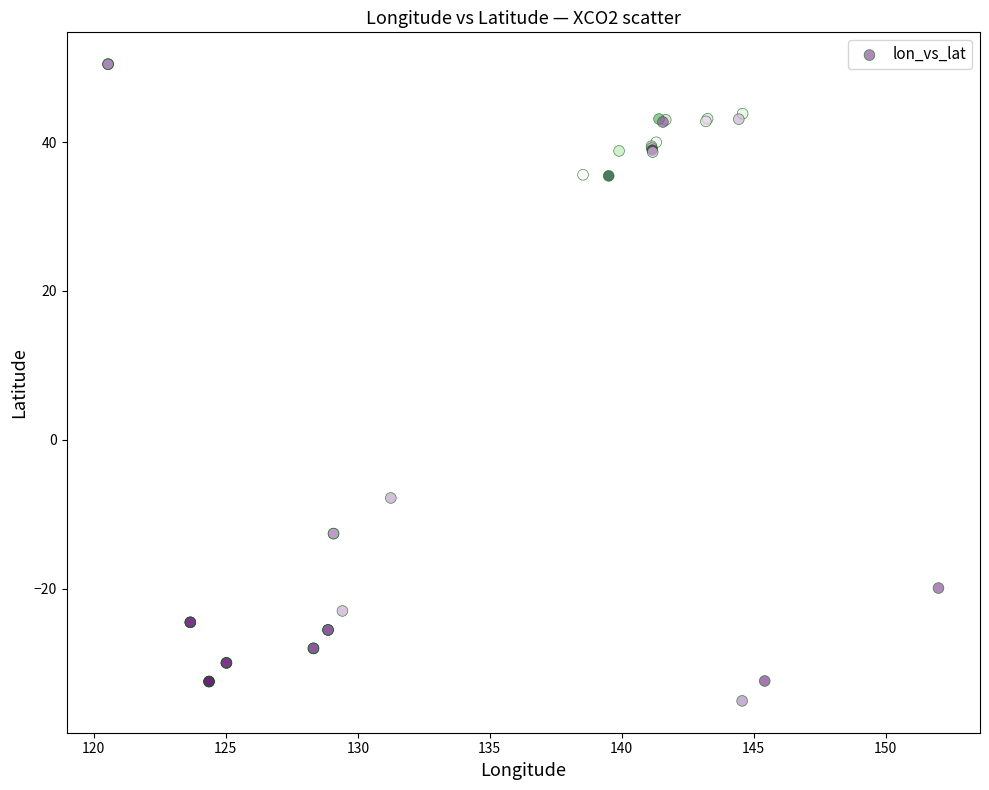

What Y value in the scatter plot is closest to 7?

-7.8